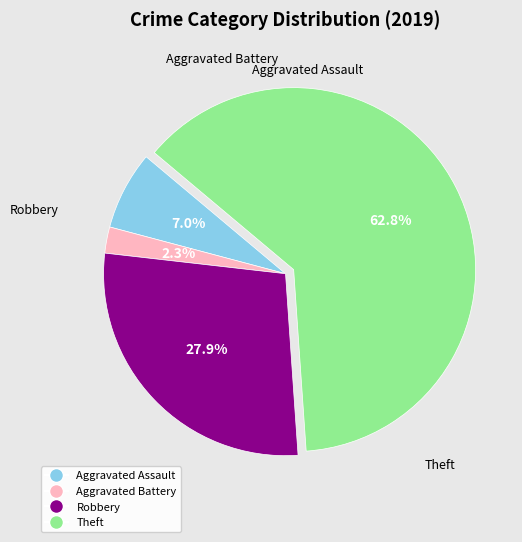

Count the number of slices in the pie.

4